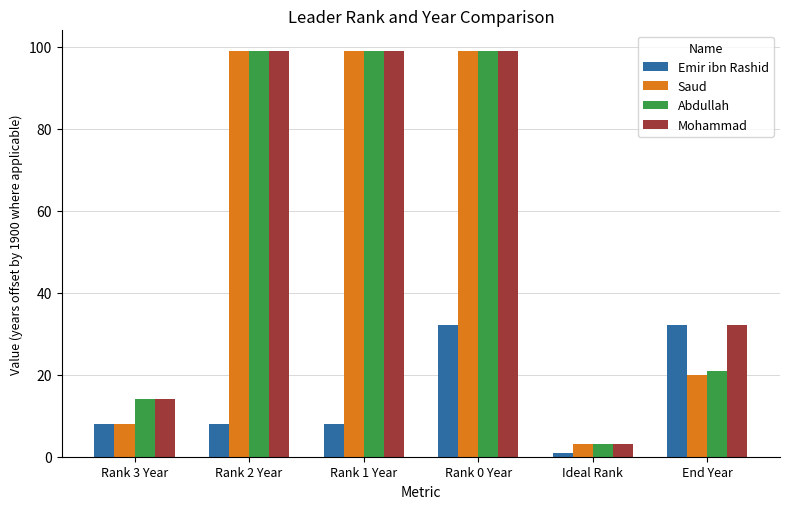

Which category has the lowest value across all series?

Ideal Rank